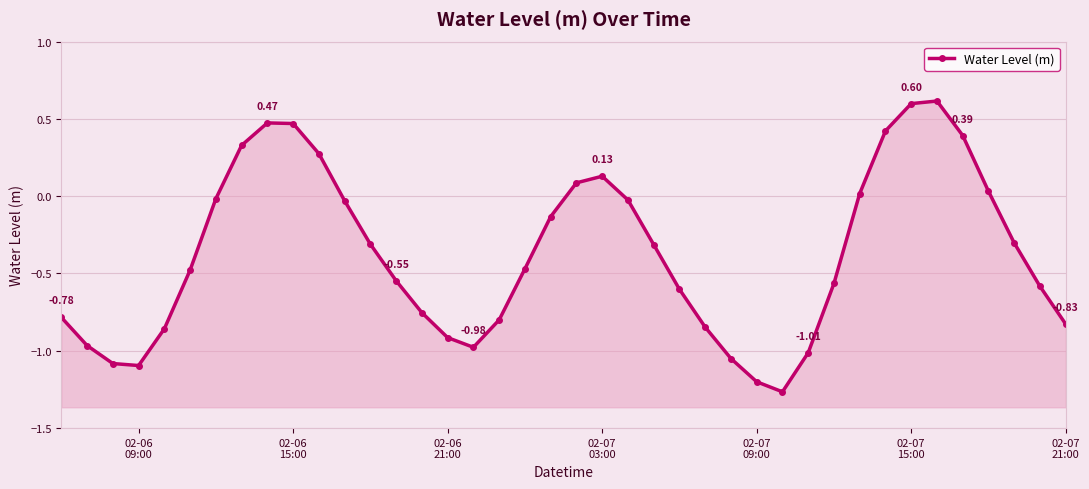

How many data points are above 0?

12